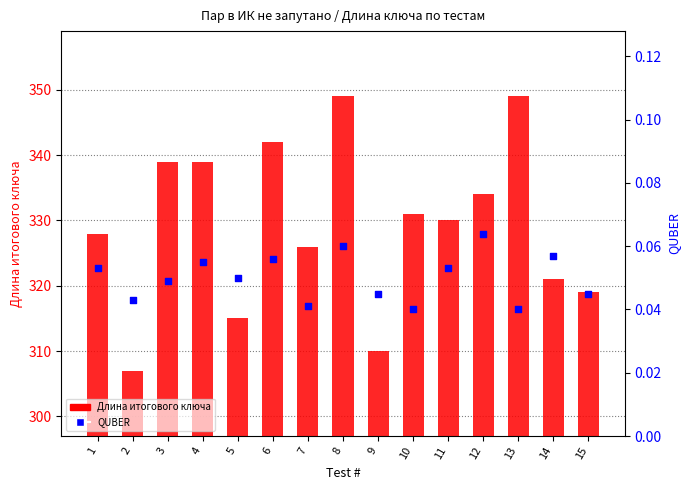

What are all the series names shown in the legend?

Длина итогового ключа, QUBER